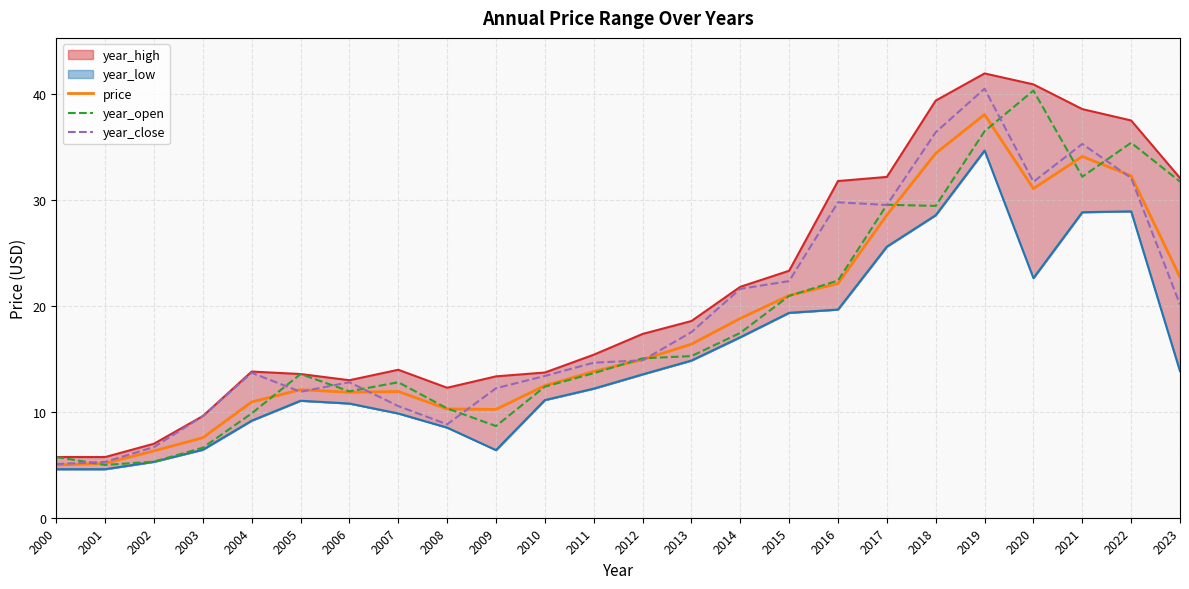

Which category has the highest value in the year_open series?

2020